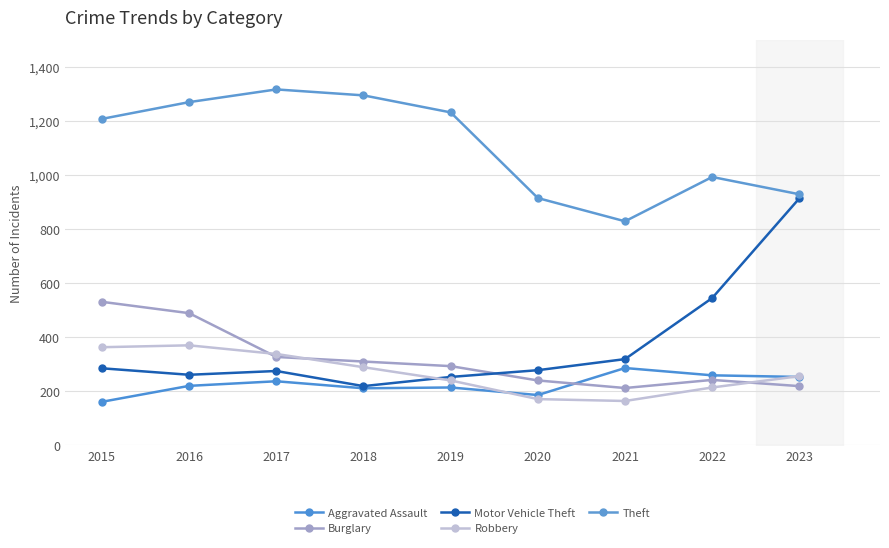

What is the average value of the Theft series?

1110